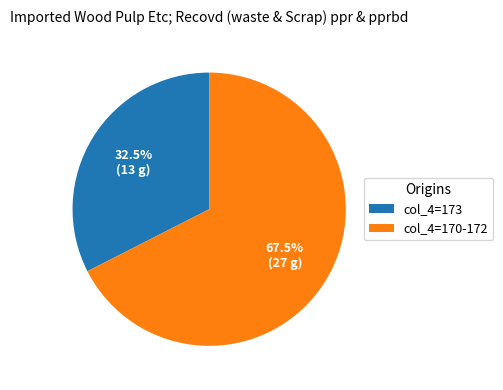

Which slice is the largest?

col_4=170-172